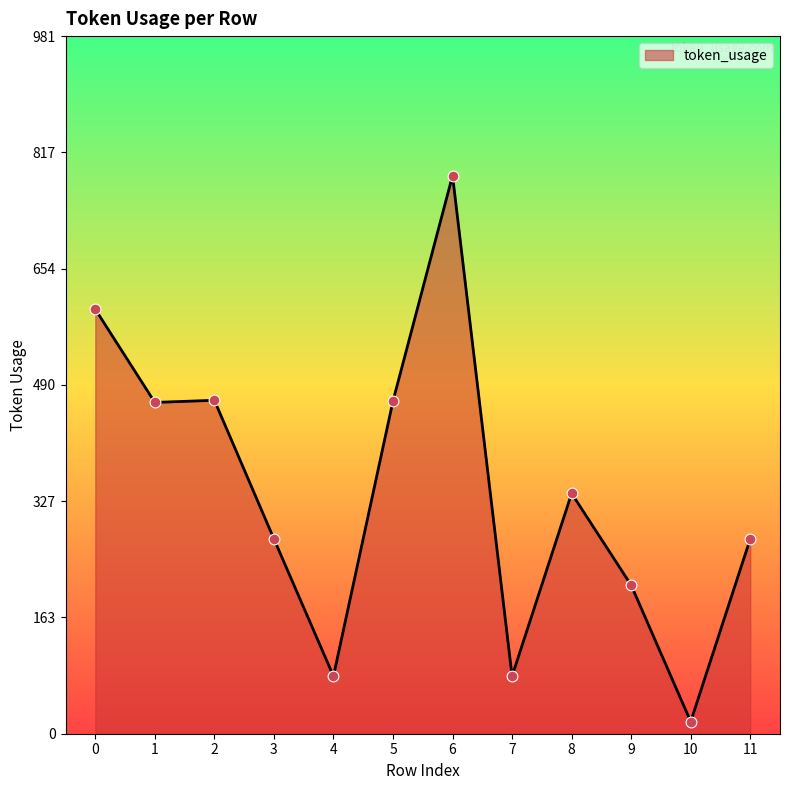

What is the change in value from 4 to 11?

+193